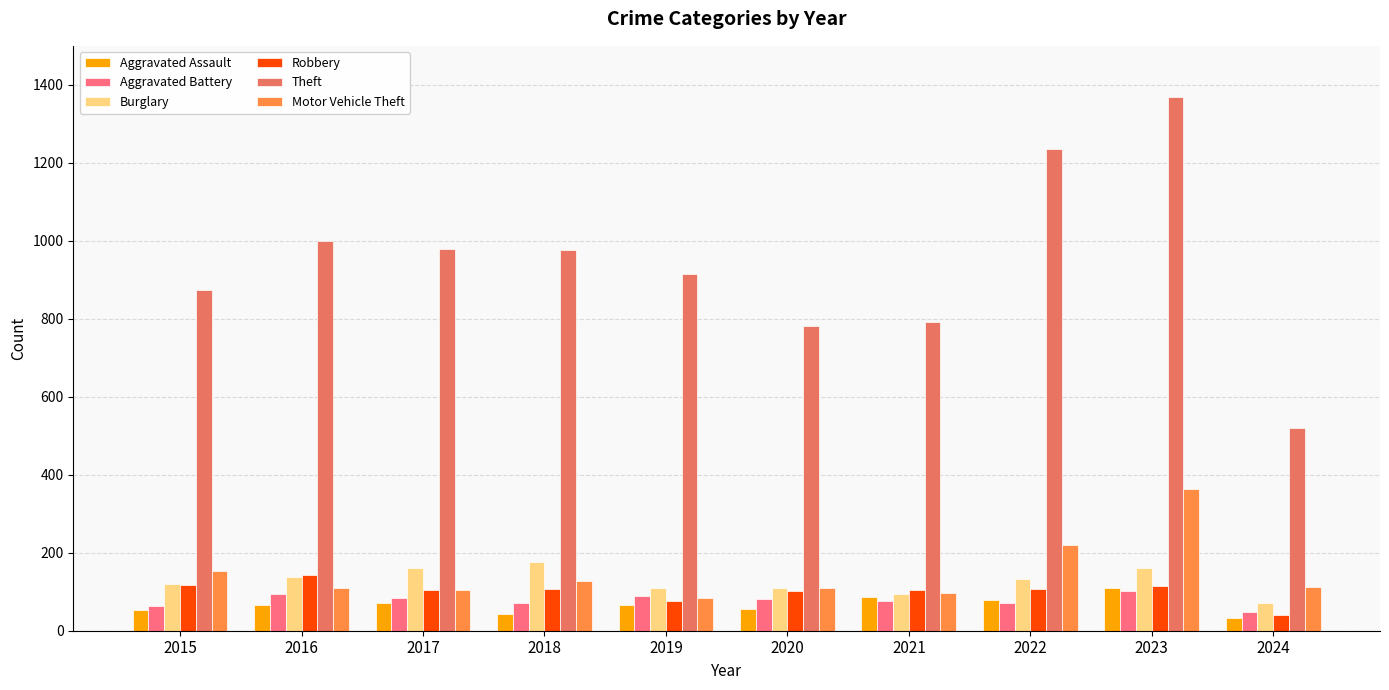

Which category has the highest value in the Theft series?

2023